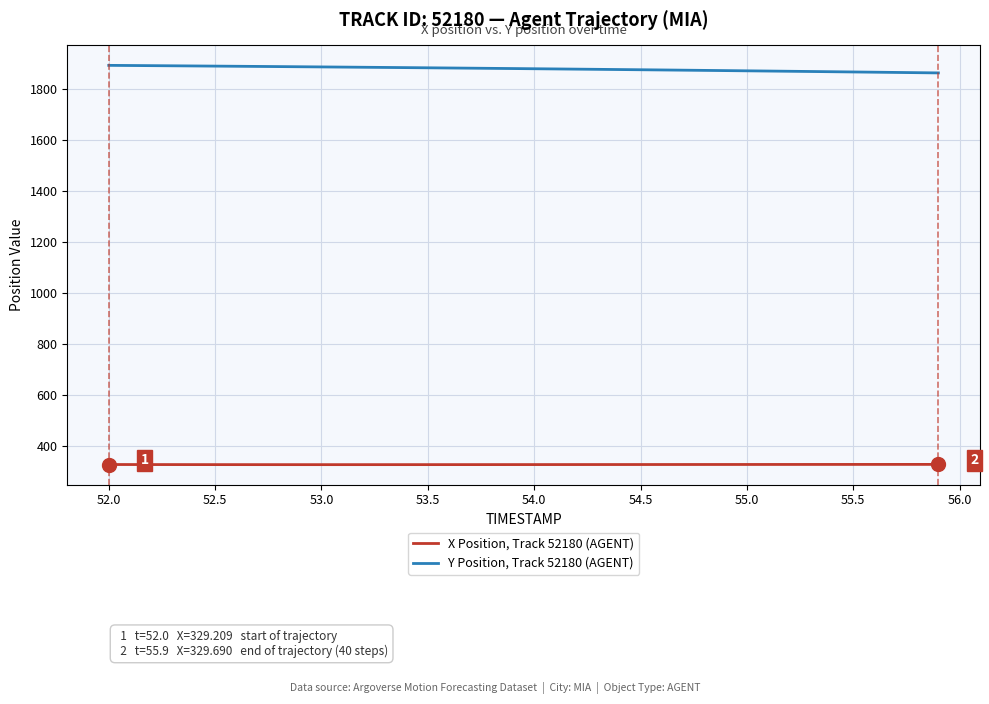

What is the highest value of the X Position, Track 52180 (AGENT) series?

329.7